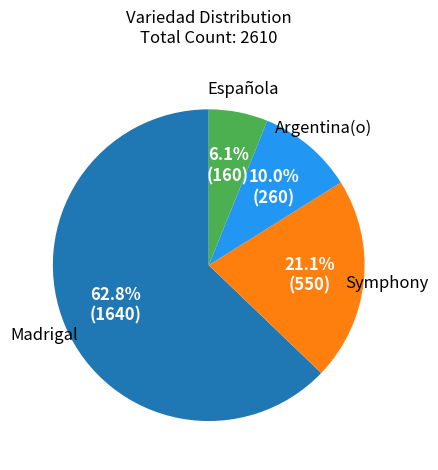

Is there any slice that represents more than half of the pie?

Yes